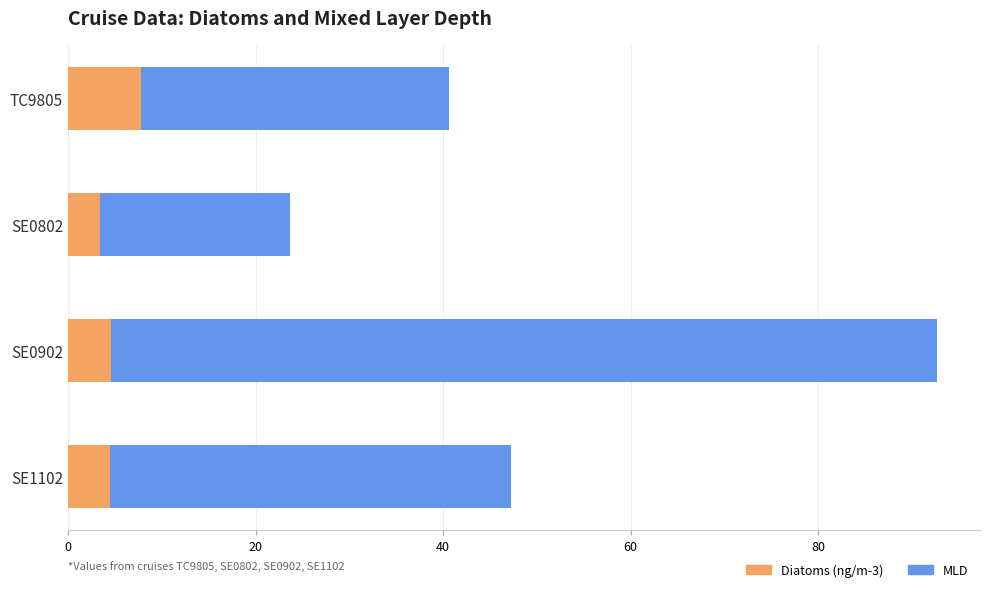

What is the average value of the Diatoms (ng/m-3) series?

5.1